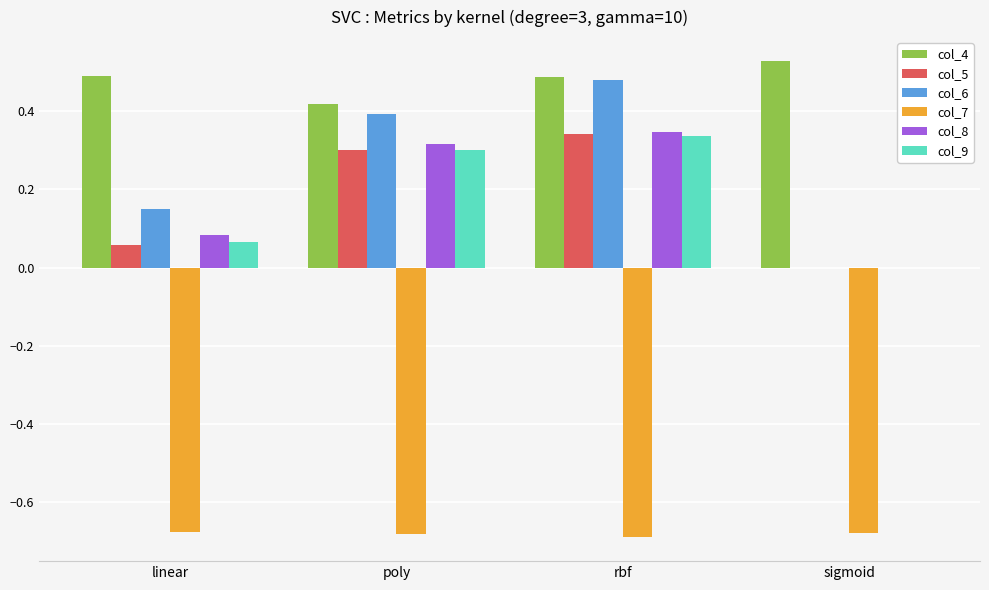

At which label does col_9 reach its peak?

rbf